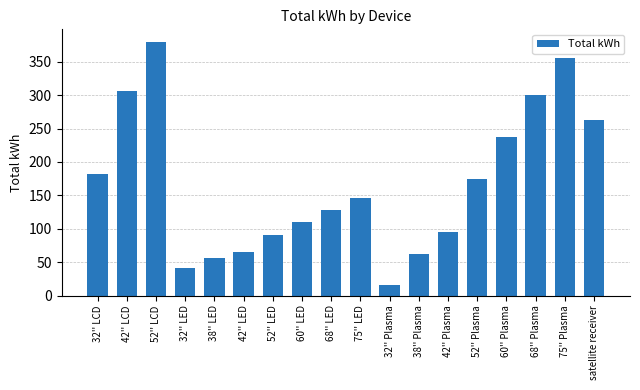

Which has a higher value, satellite receiver or 38'' Plasma?

satellite receiver